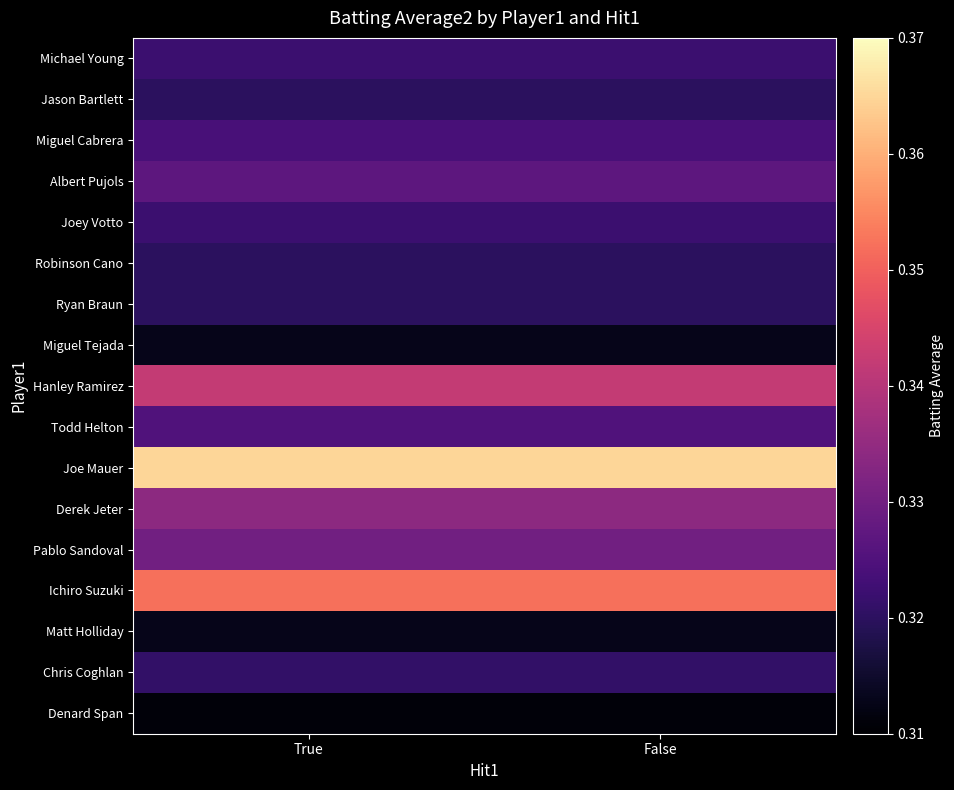

What is the spread (max minus min) of values at False?

0.1